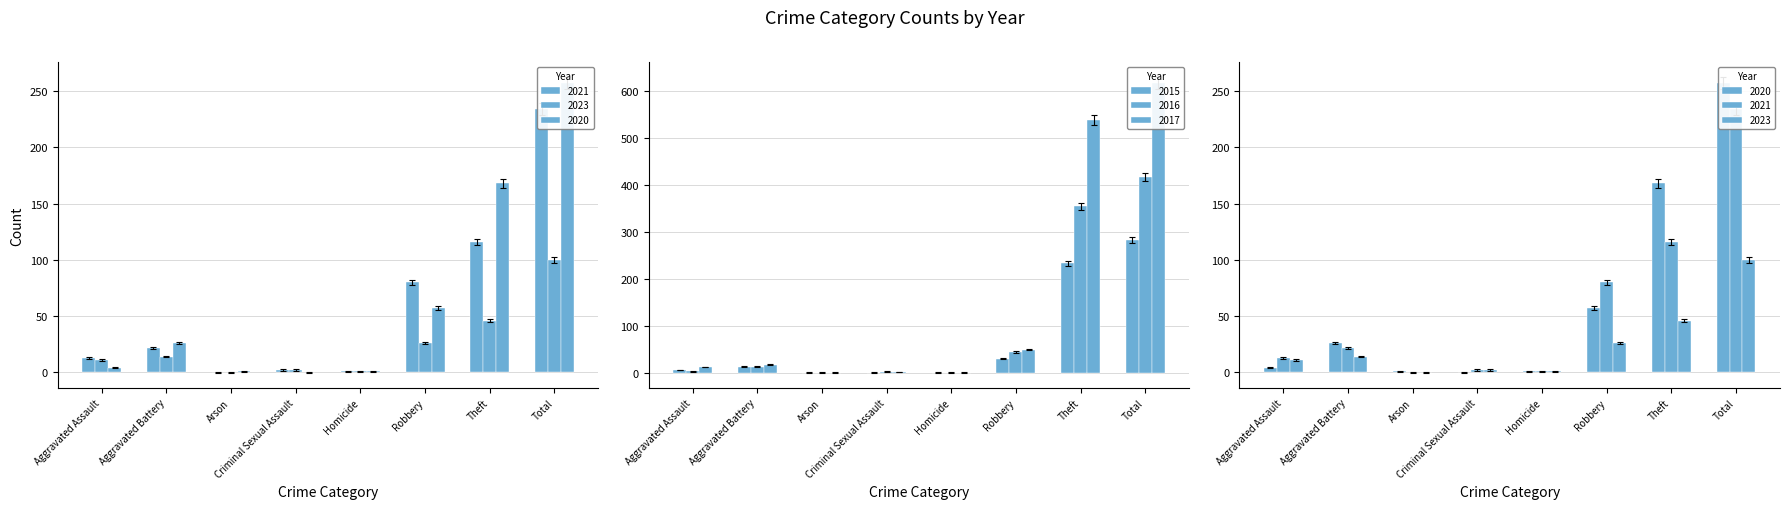

Which category has the lowest value in the 2023 series?

Arson